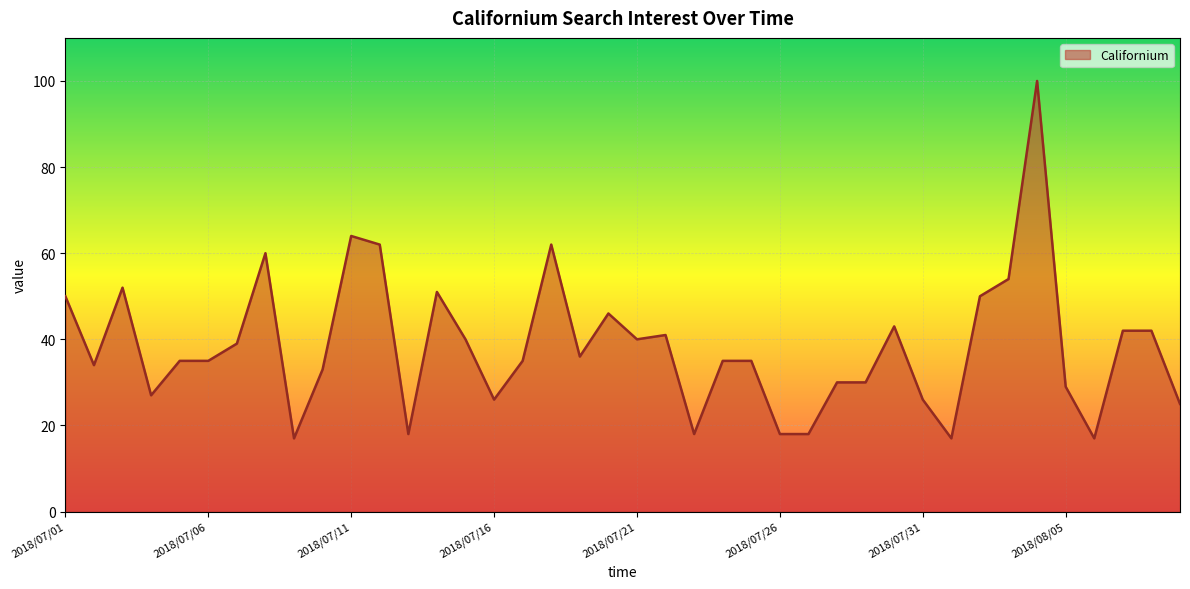

Does the chart display data point markers on the line(s)?

No